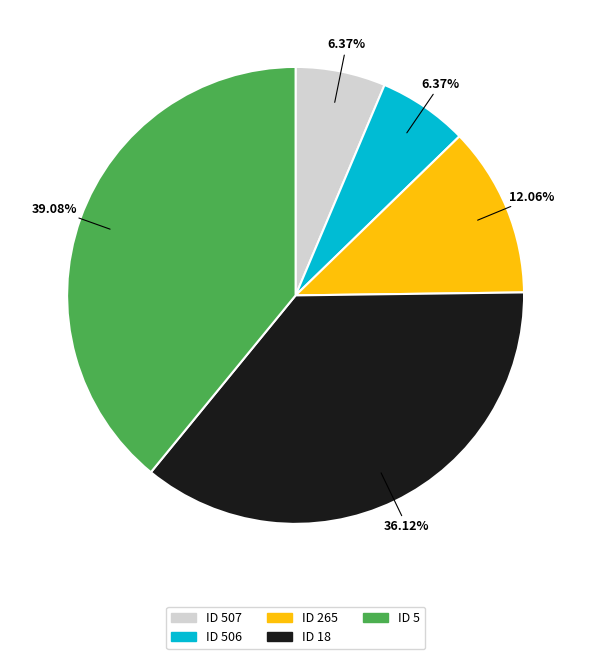

Count the number of slices in the pie.

5